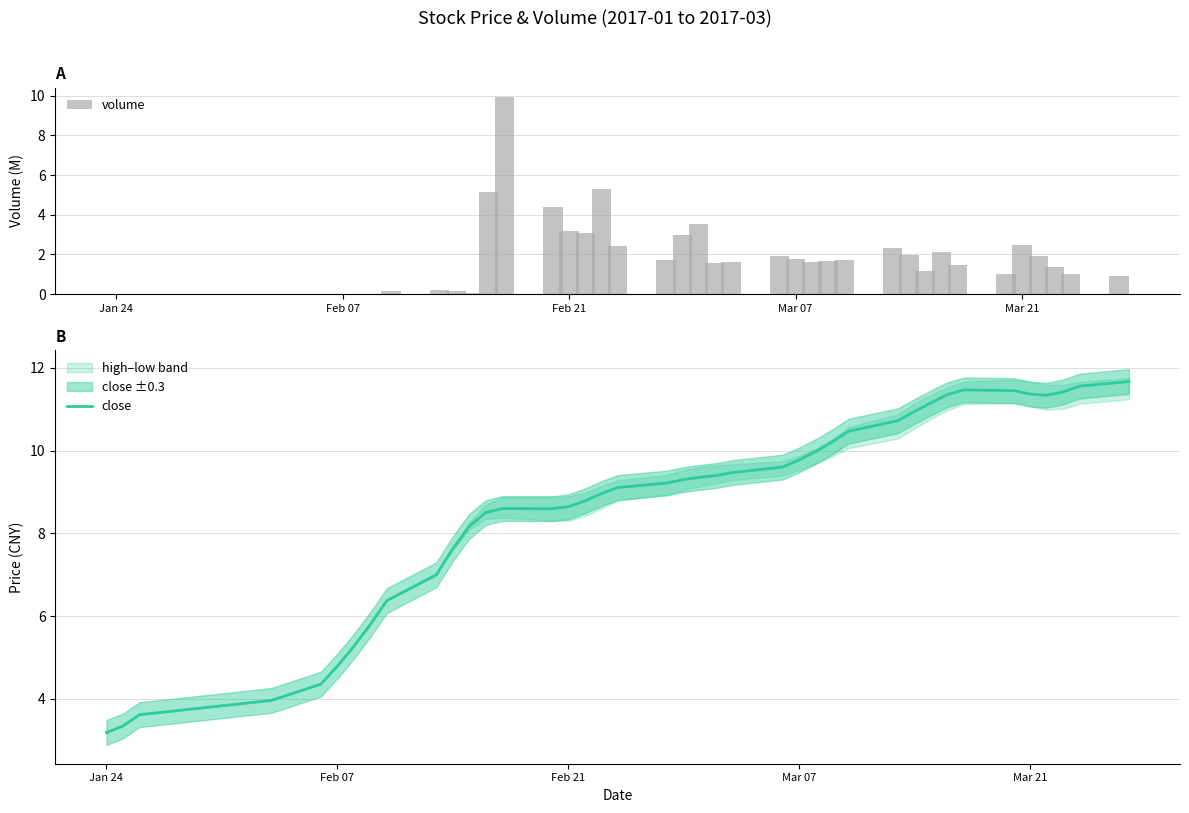

The value of volume at Jan 24 is 0.0. True or false?

True